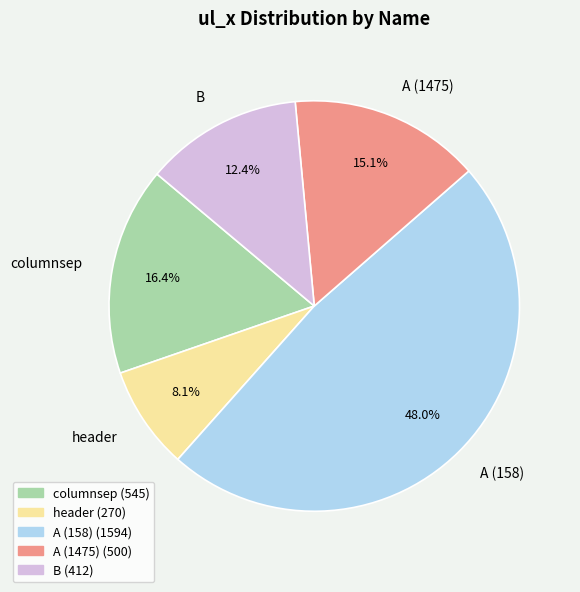

Rank the categories by value from lowest to highest.

header, B, A (1475), columnsep, A (158)